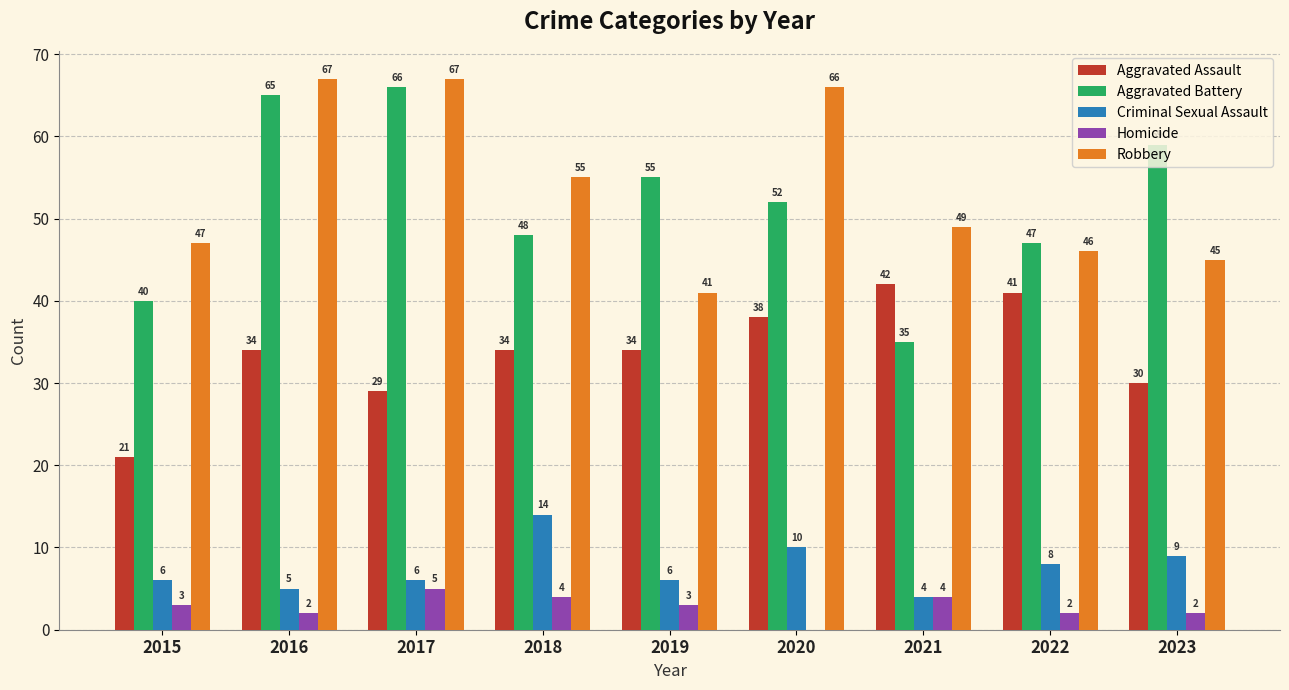

Where is Robbery nearest to the value 54?

2018